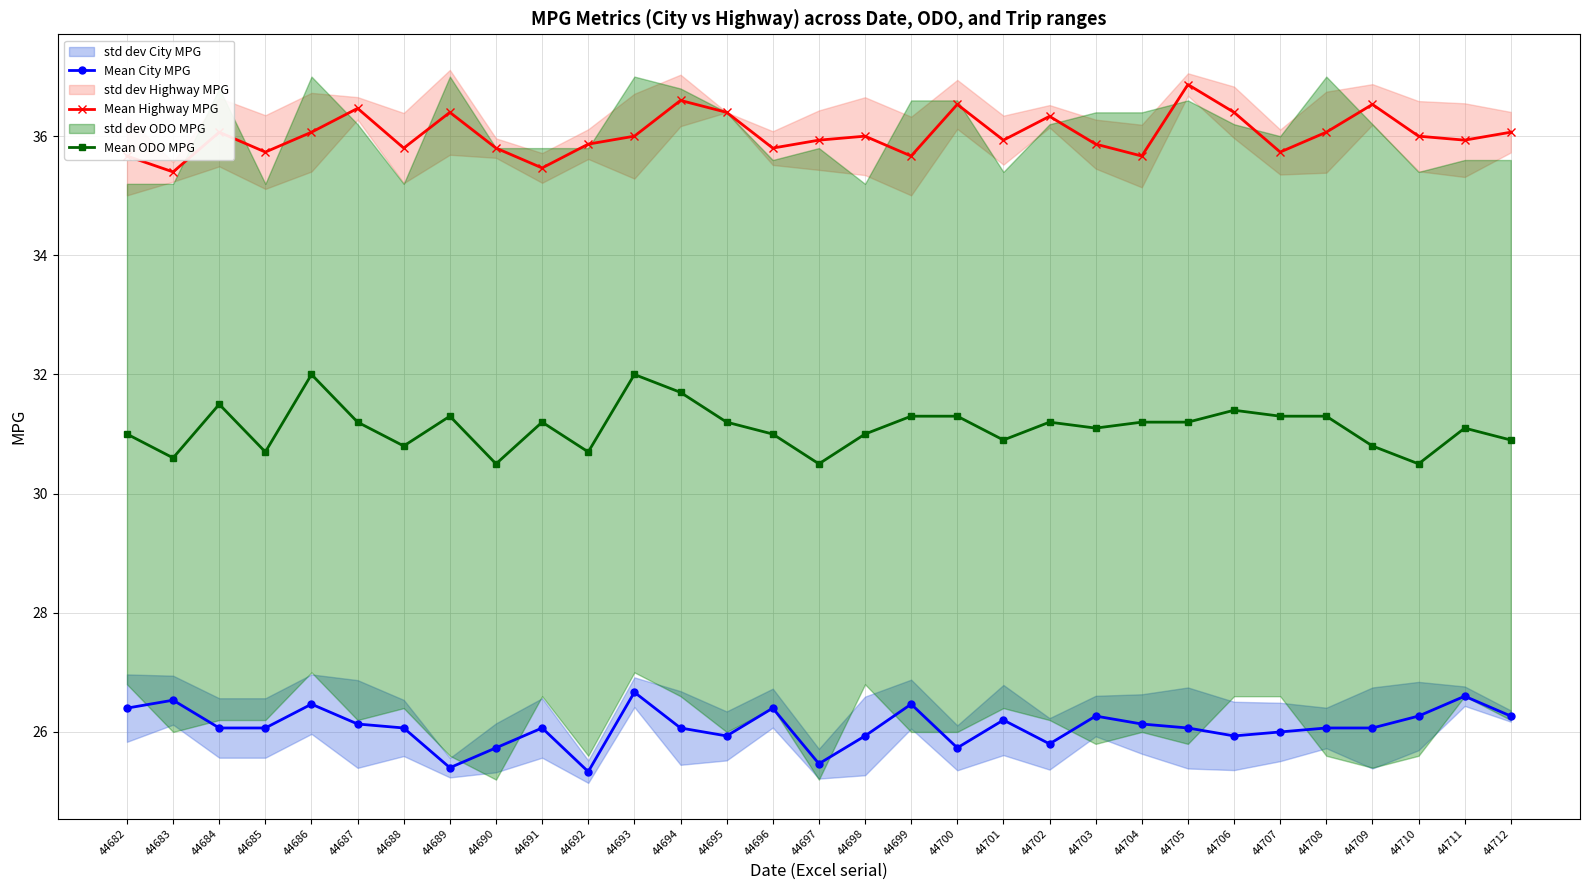

At which category does the chart reach its minimum across all series?

44692